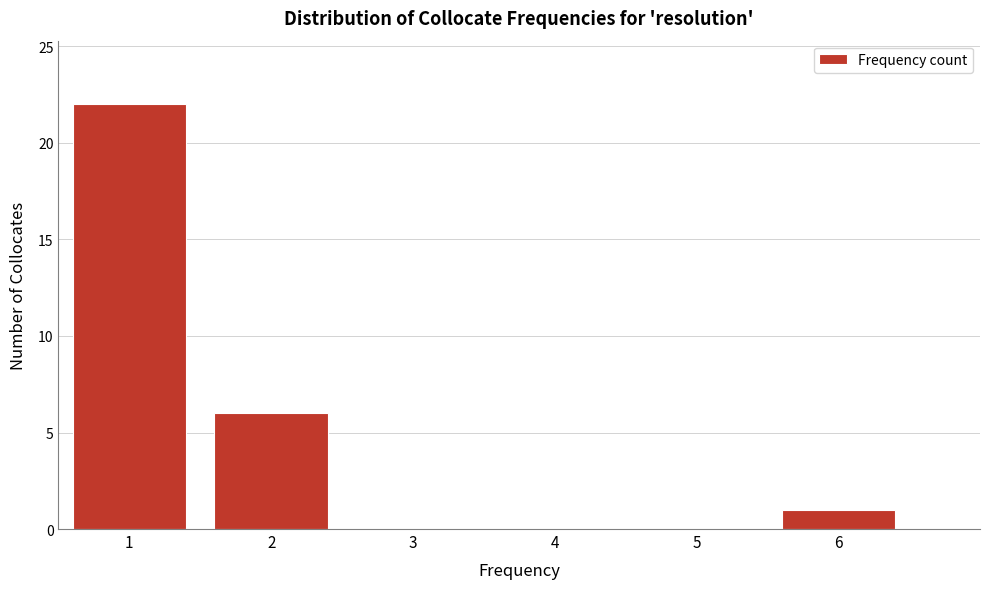

Reading left to right, list every bar in this chart as the range it spans on the x-axis followed by its height. The values are not printed on the chart, so give them approximately, as read against the axis.

0.5 to 1.5: 22
1.5 to 2.5: 6
2.5 to 3.5: 0
3.5 to 4.5: 0
4.5 to 5.5: 0
5.5 to 6.5: 1